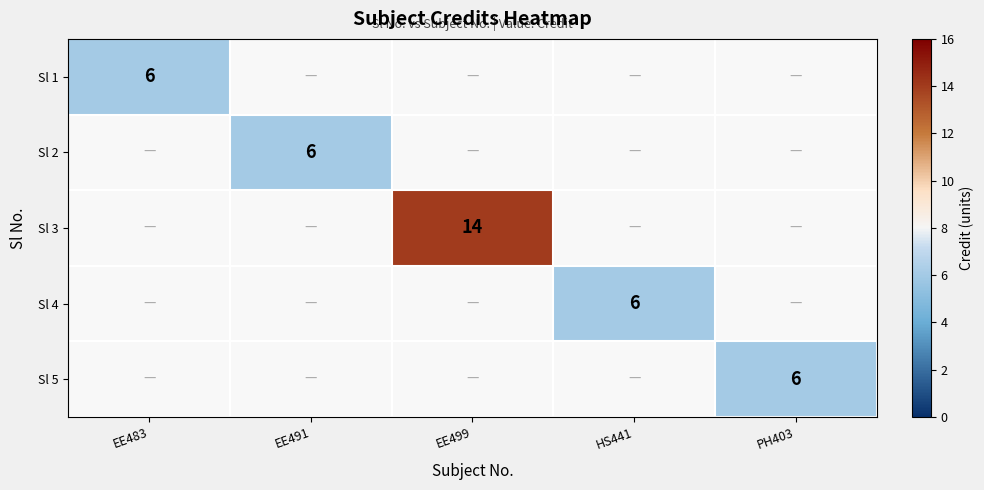

True or false: Sl 5 has a value of 6 at PH403.

True